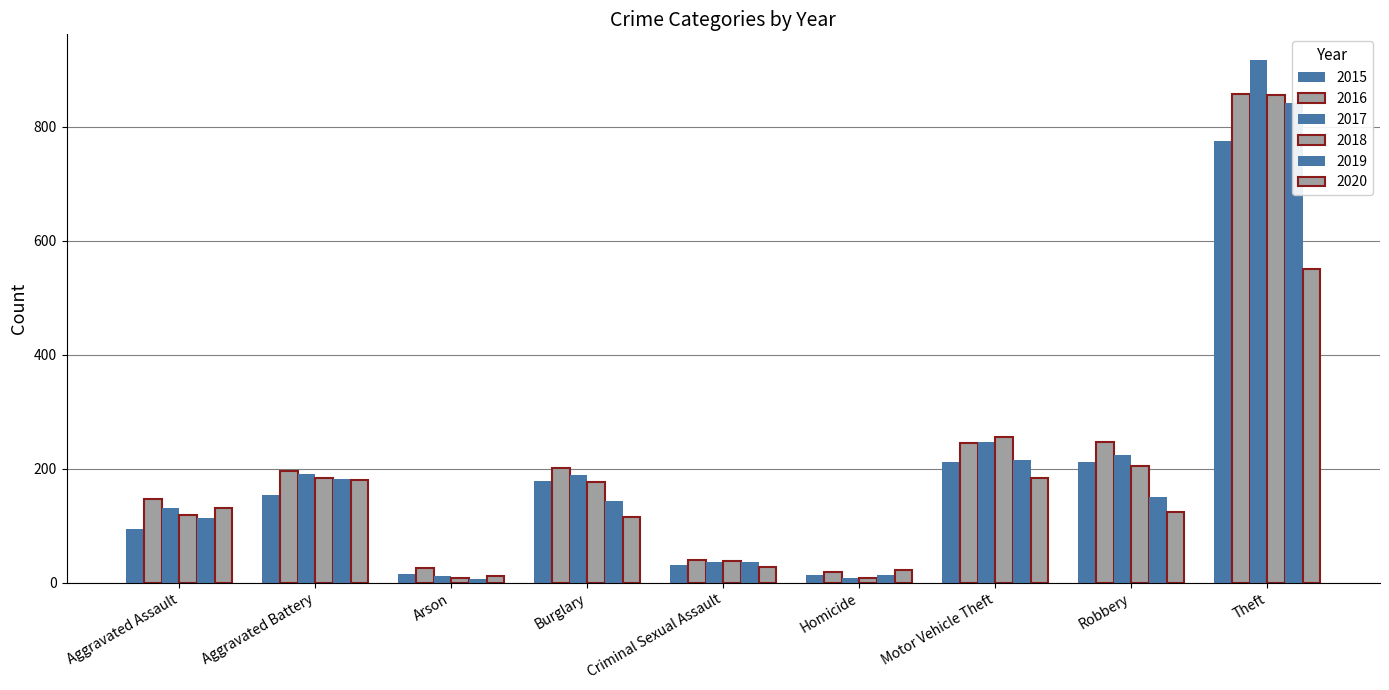

True or false: 2017 has a value of 224 at Robbery.

True